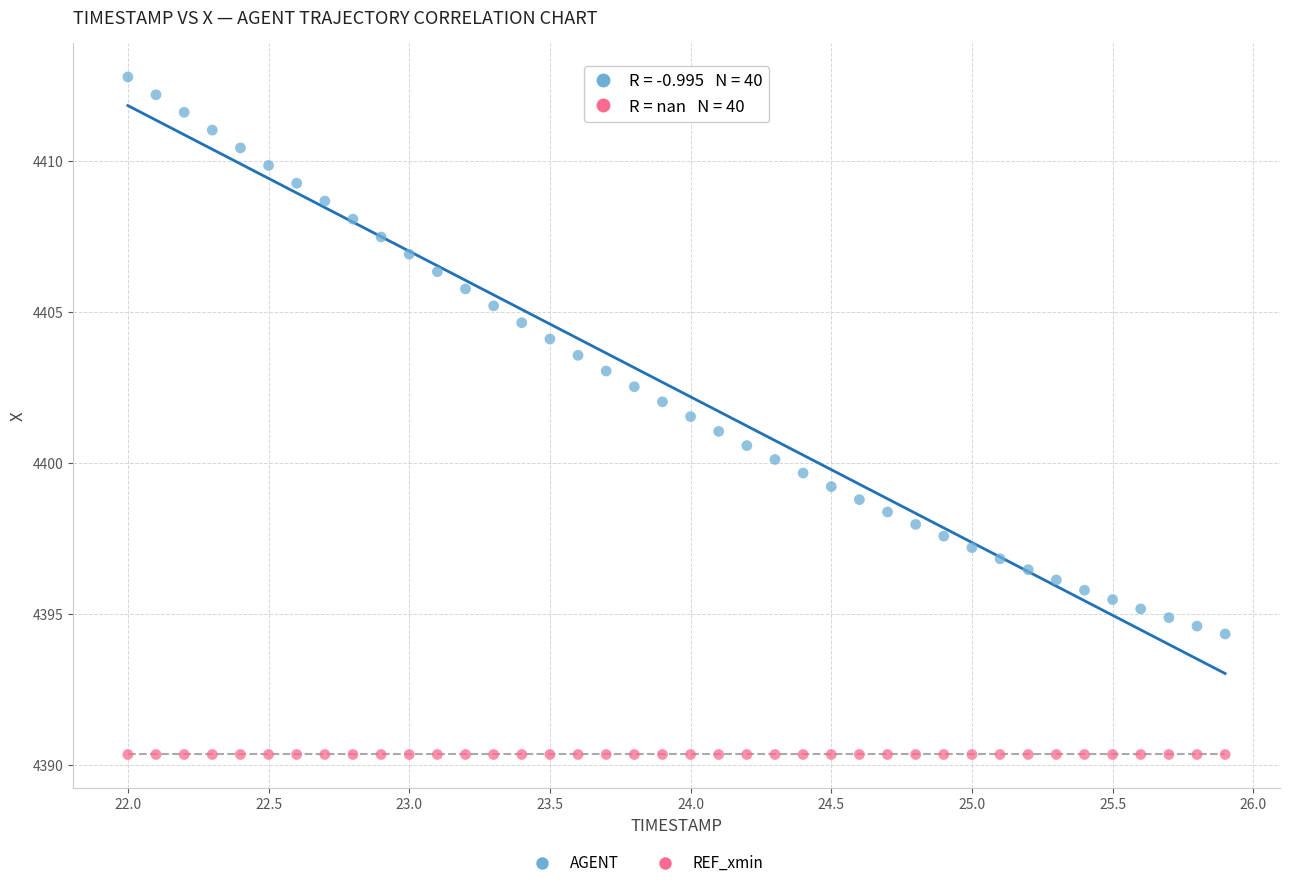

Which series reaches the maximum Y coordinate?

AGENT